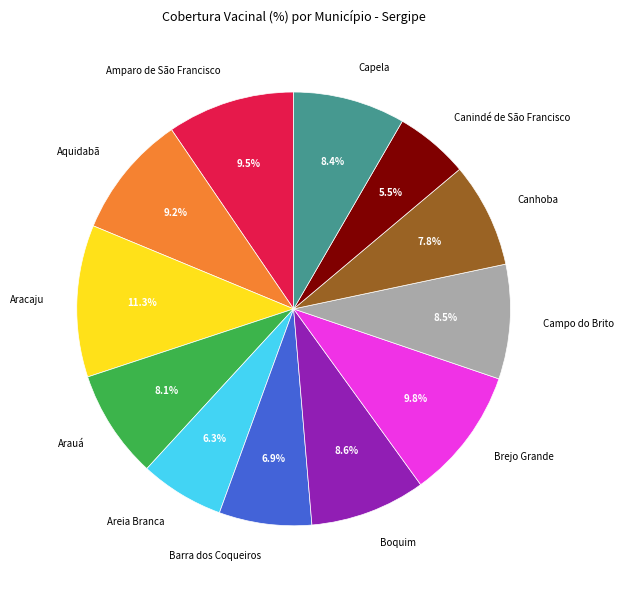

Is there a majority slice in this chart?

No